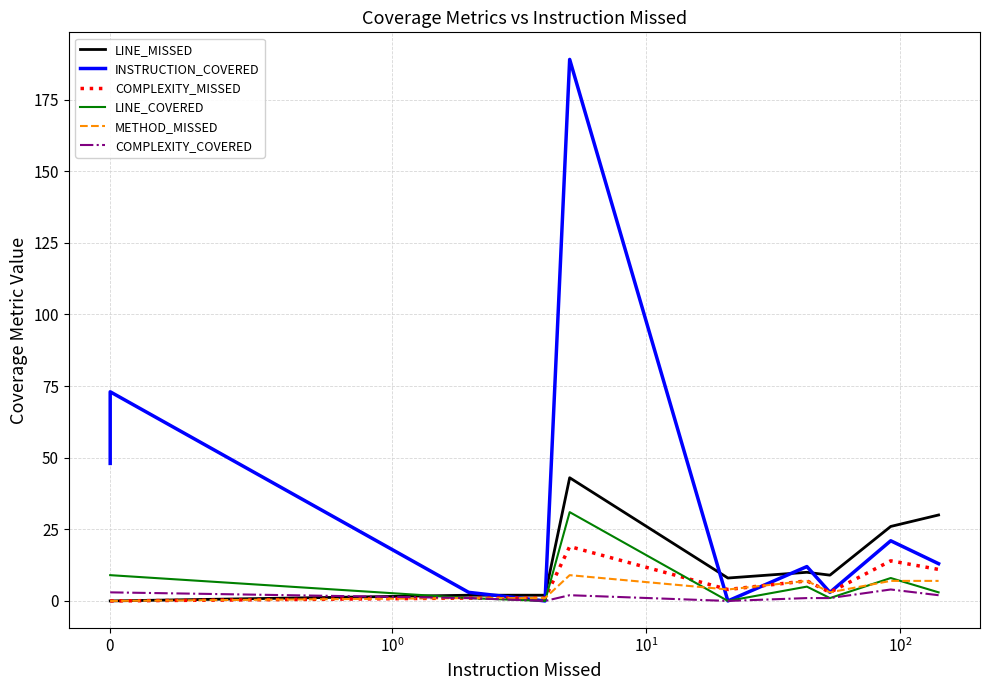

What is the value of the LINE_MISSED point at the 3rd from the left?

2